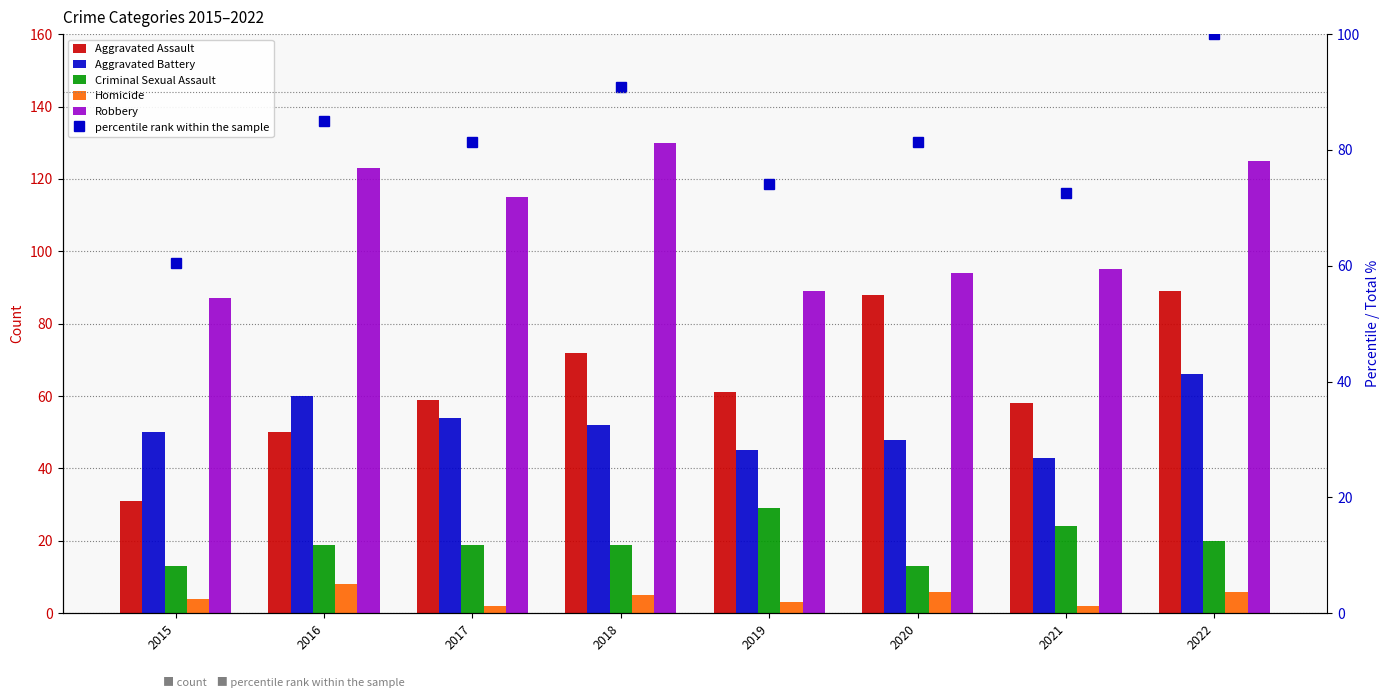

At which label does Robbery first exceed 115?

2016